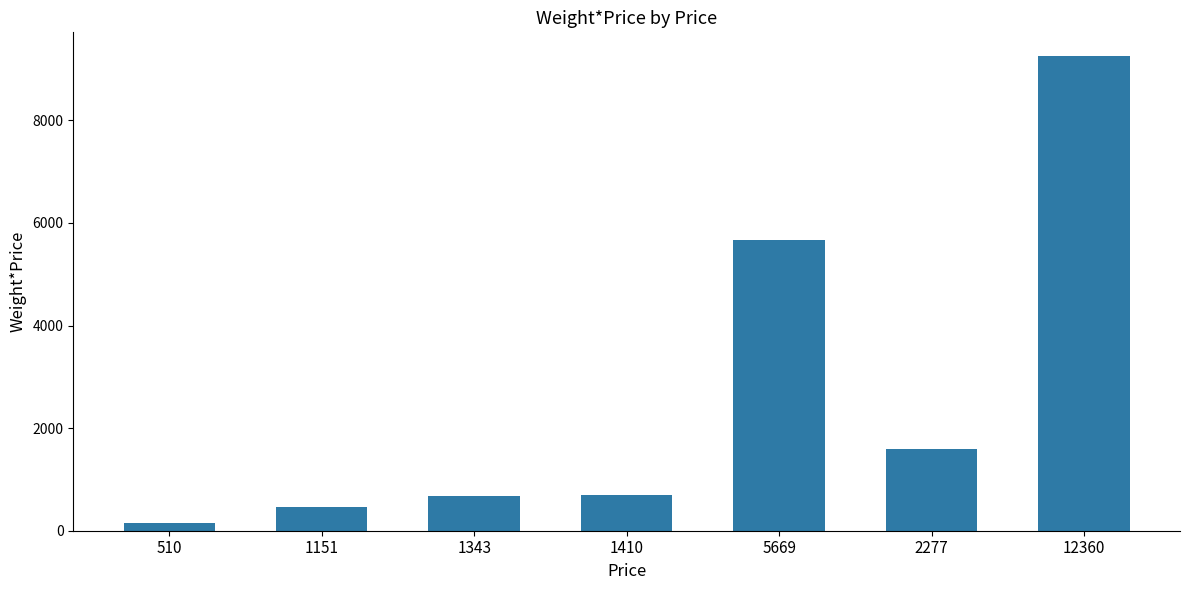

What is the change in value from 510 to 1410?

+552.0